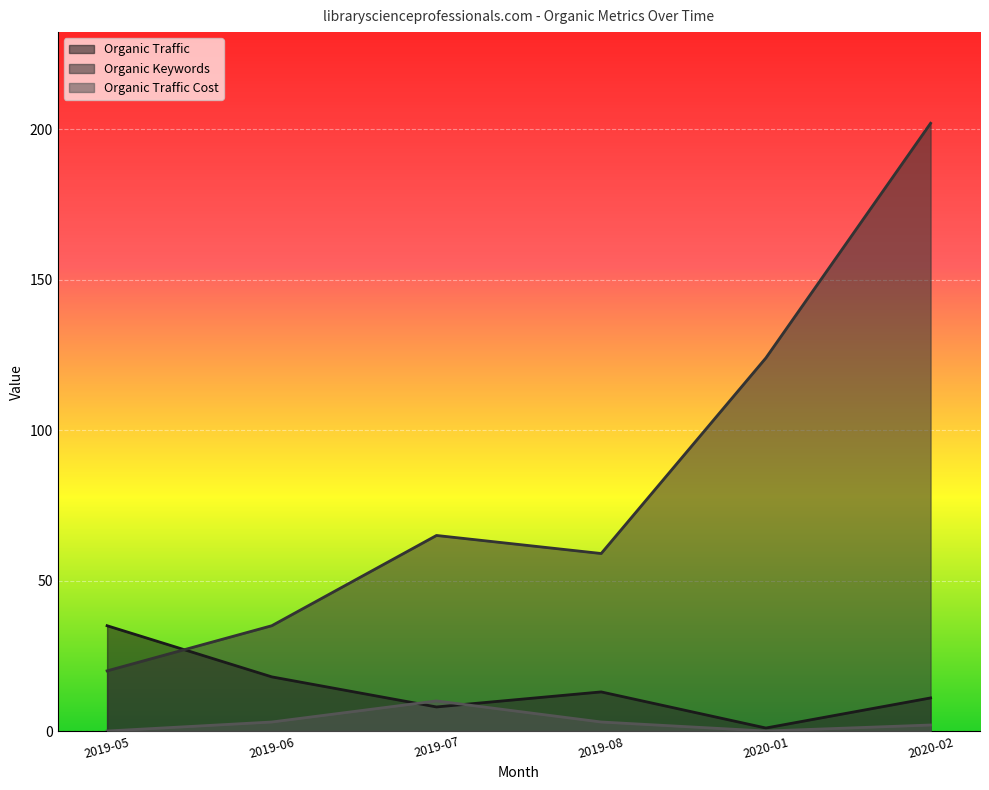

True or false: Organic Keywords and Organic Traffic Cost cross at least once.

False